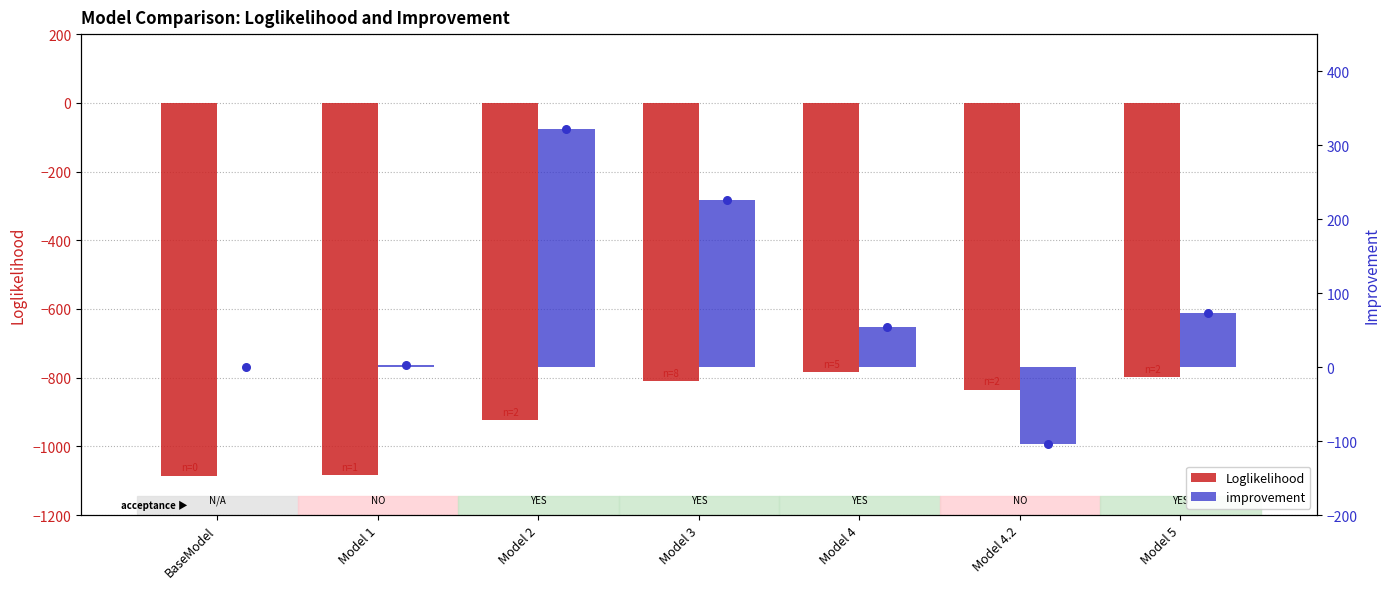

At how many categories does at least one series exceed 288?

1